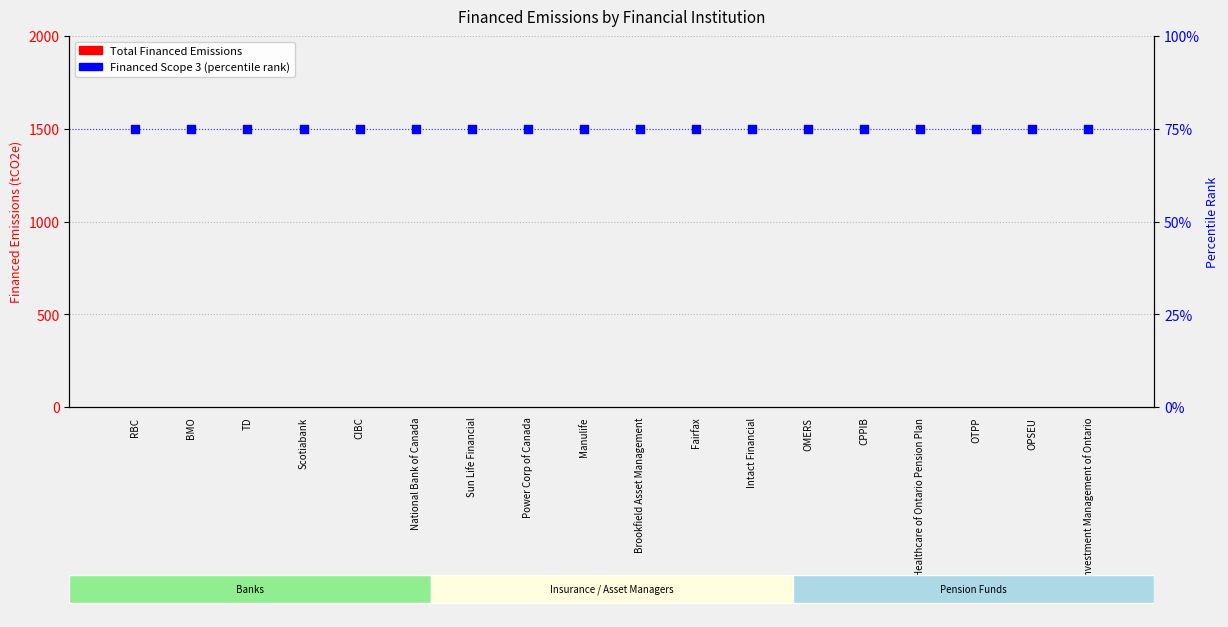

At which category is the sum across all series the highest?

RBC